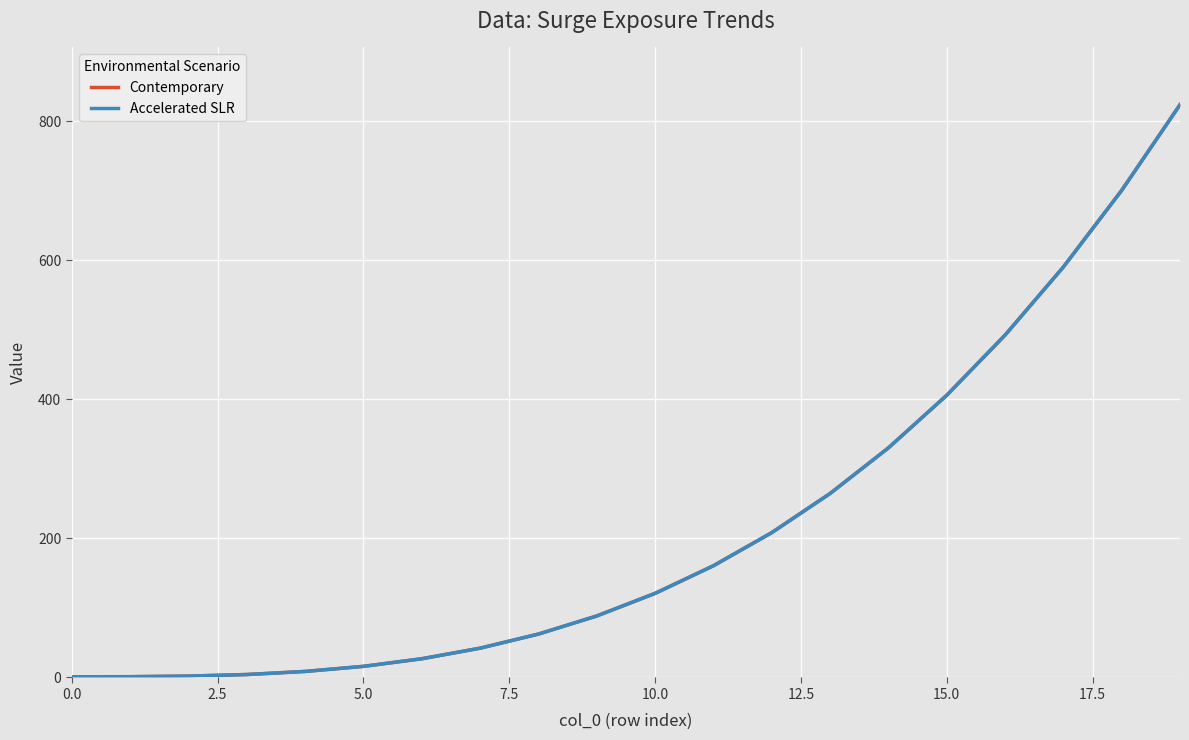

Between 12.5 and 17.5, which series saw the biggest shift?

Contemporary